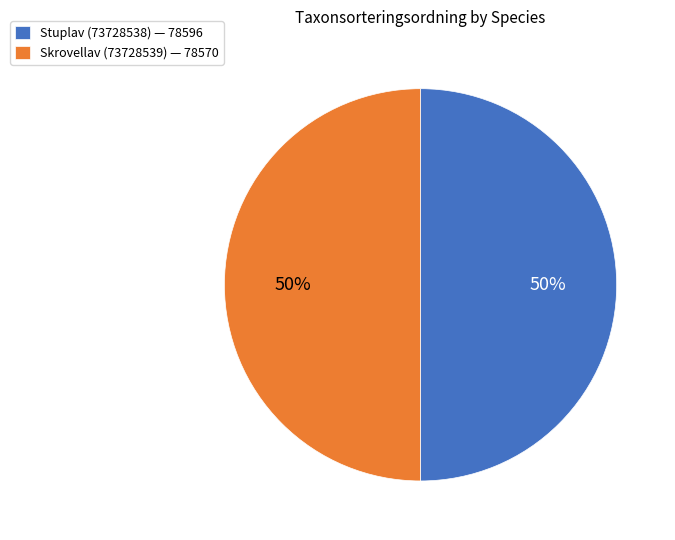

To the nearest percent, what portion does Skrovellav (73728539) — 78570 represent?

50%